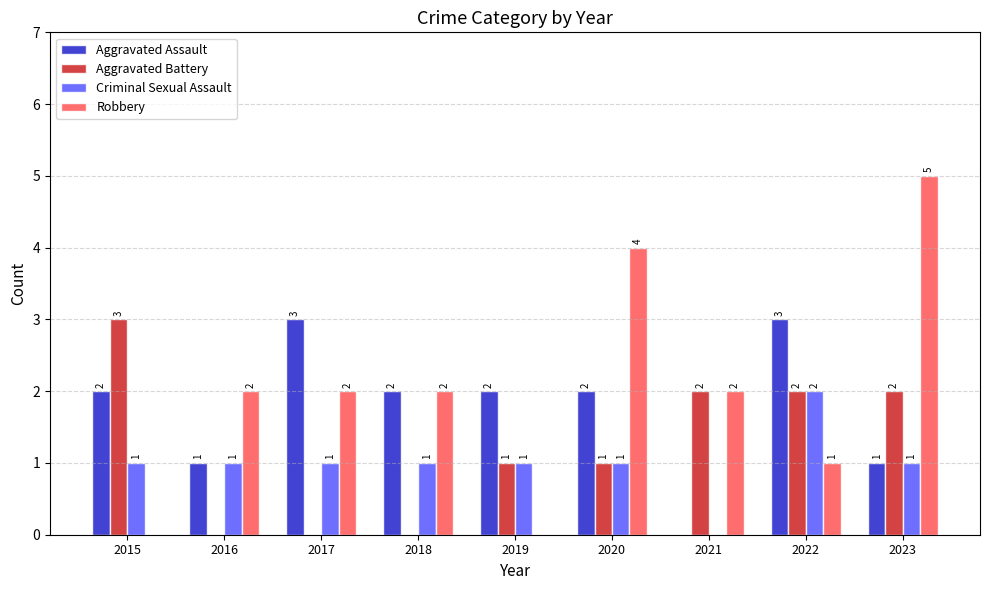

Between 2017 and 2018, which series saw the biggest shift?

Aggravated Assault